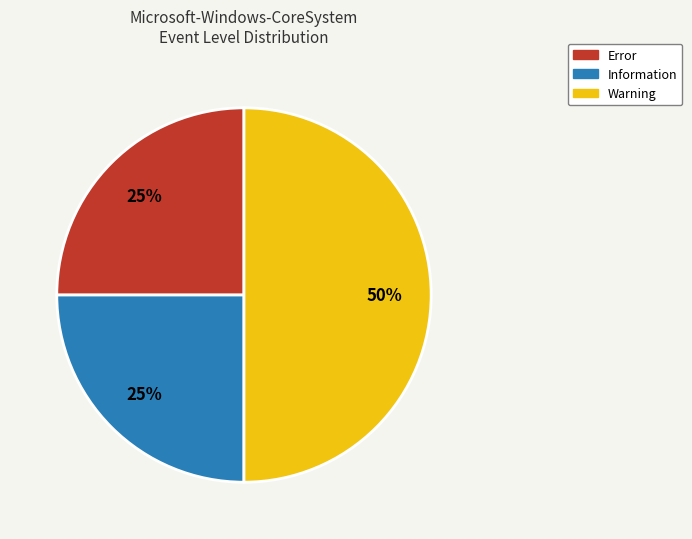

True or false: Warning accounts for 50% of the total.

True